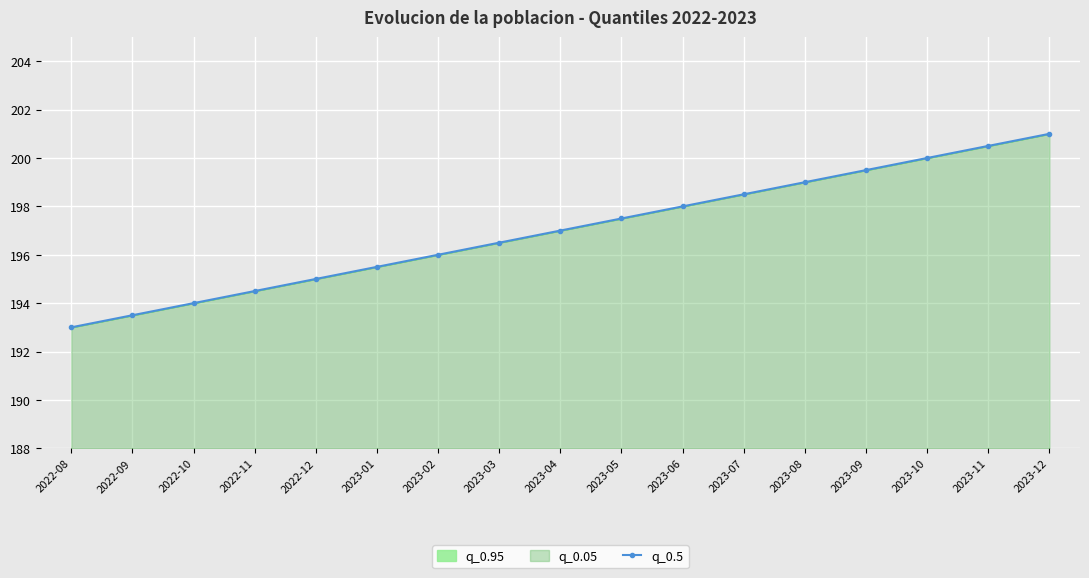

Between 2022-08 and 2023-06, which is larger?

2023-06